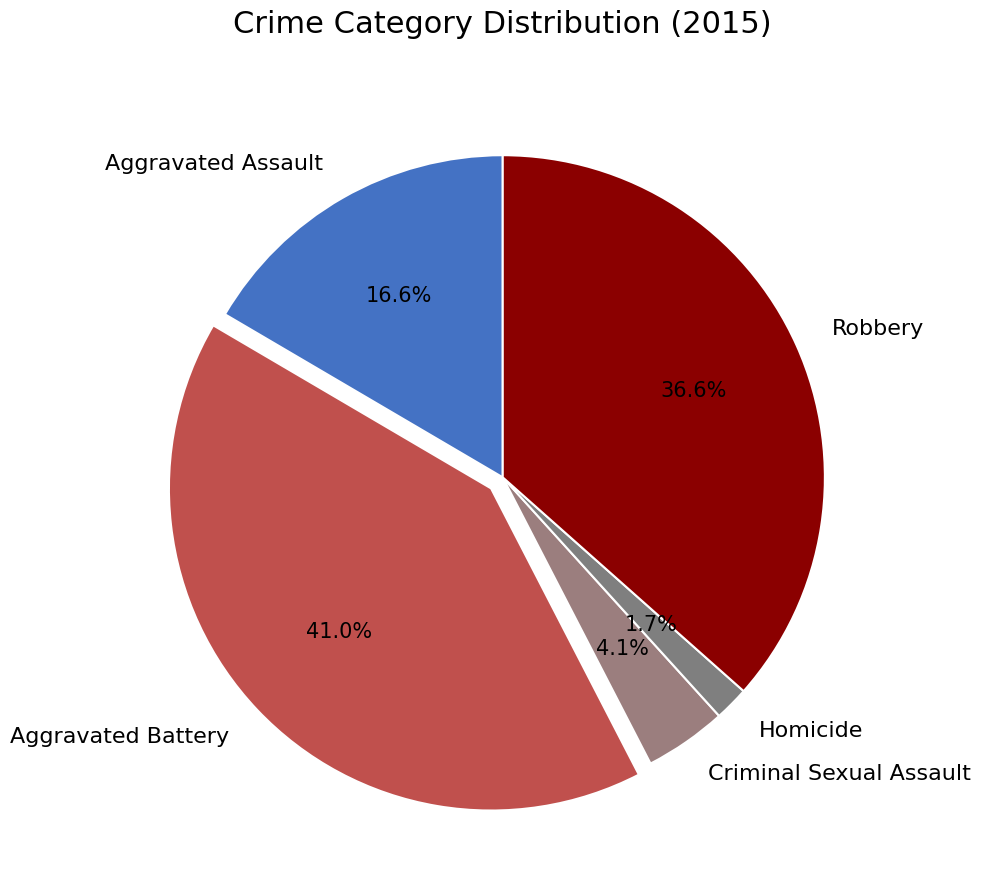

Is Robbery the majority of the pie?

No